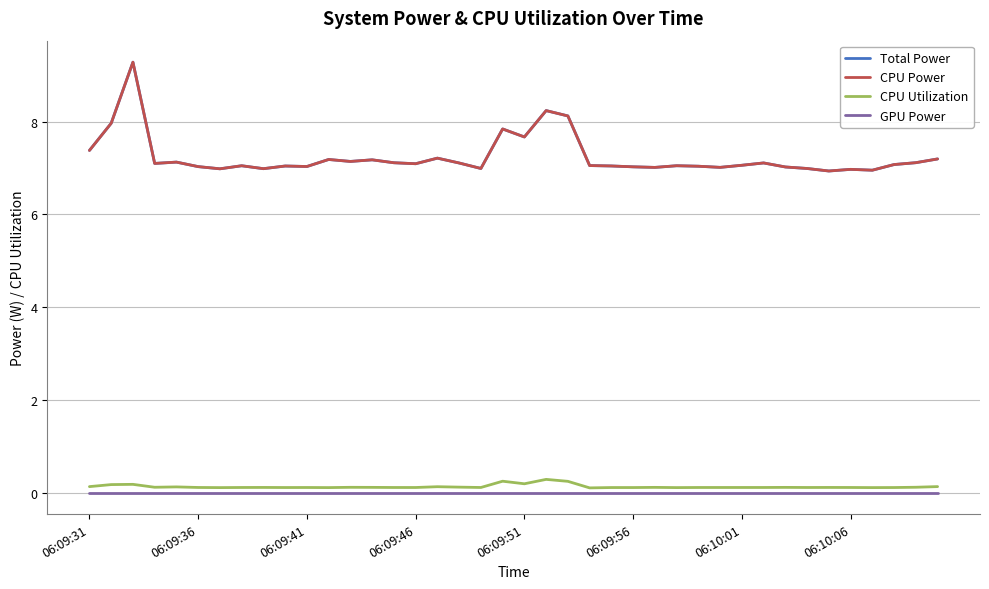

What is the average value of the CPU Power series?

7.2